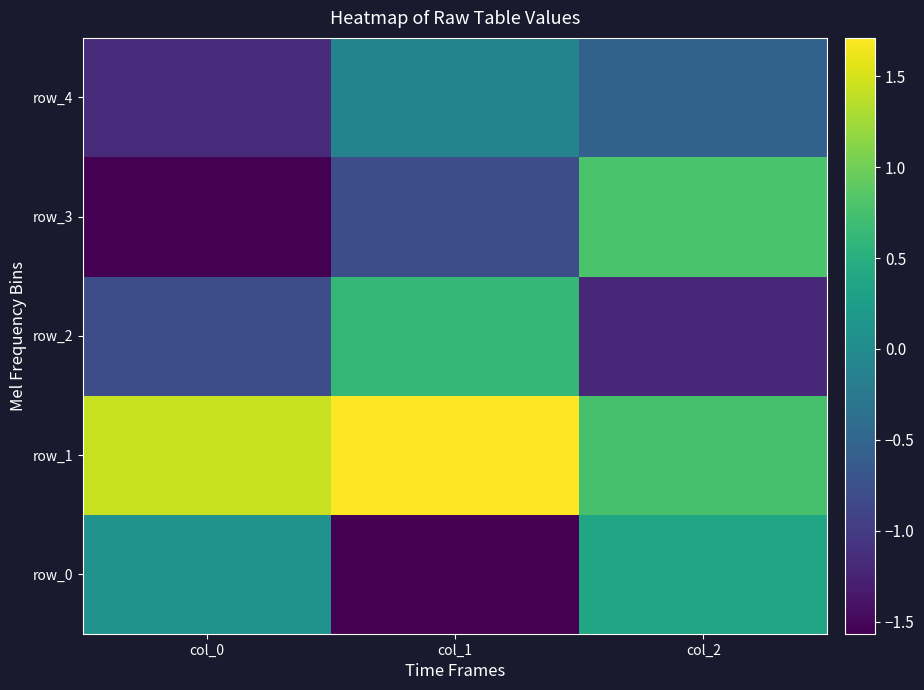

At how many categories does at least one series exceed 0?

3